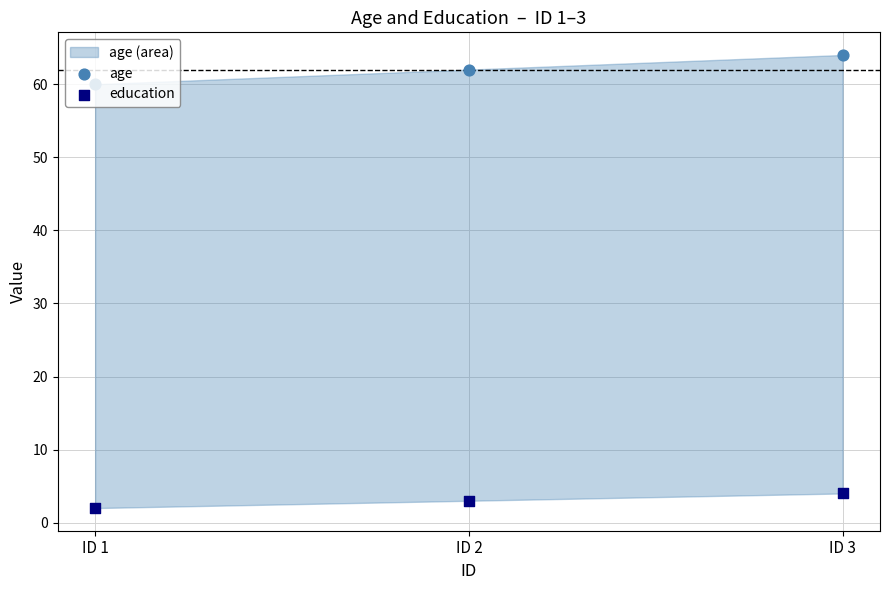

At how many categories does at least one series exceed 51?

3